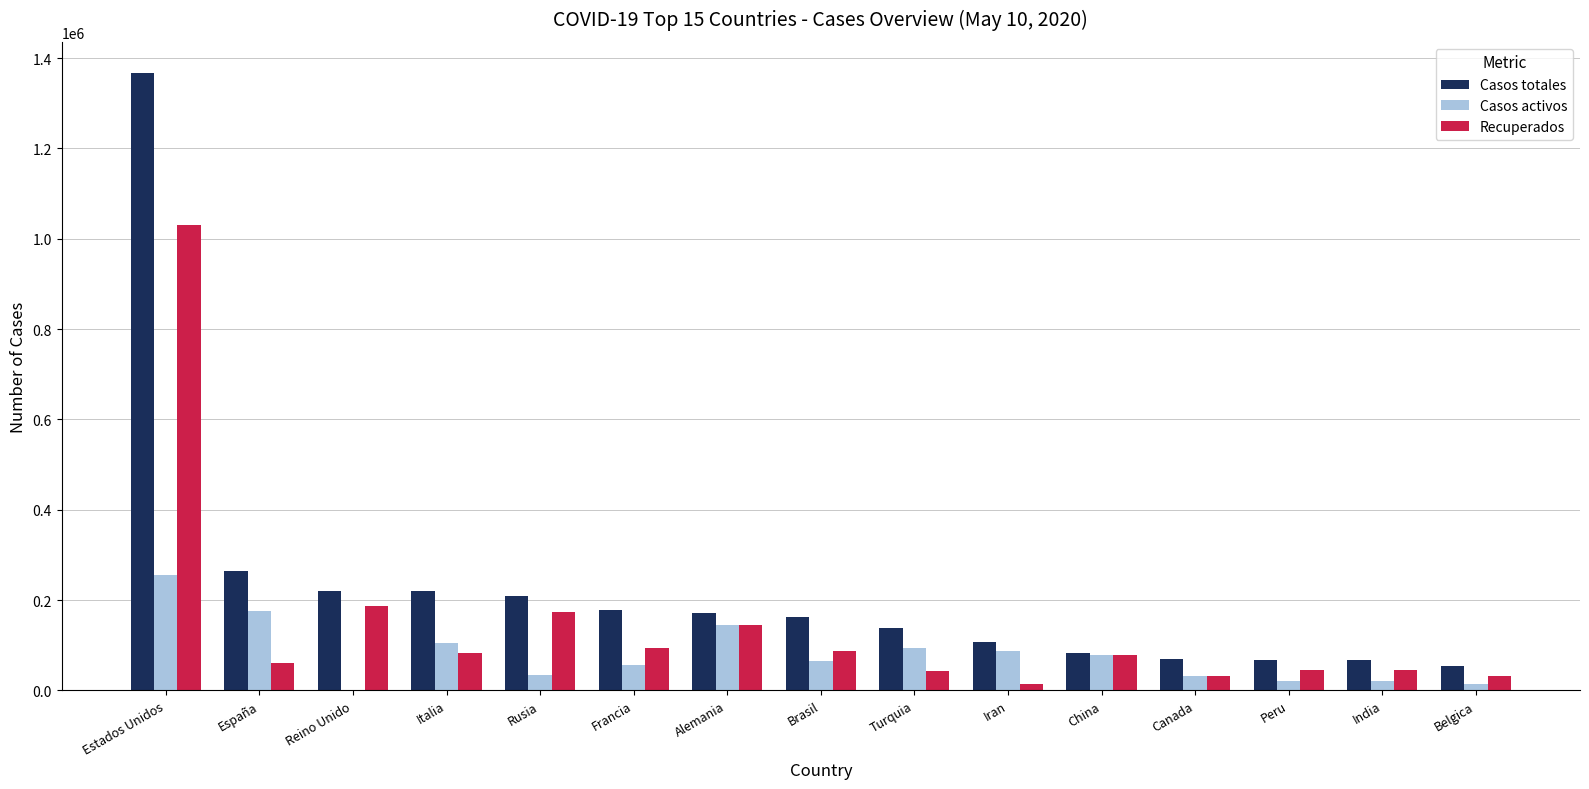

Is it true that Casos totales equals 67161 at India?

True